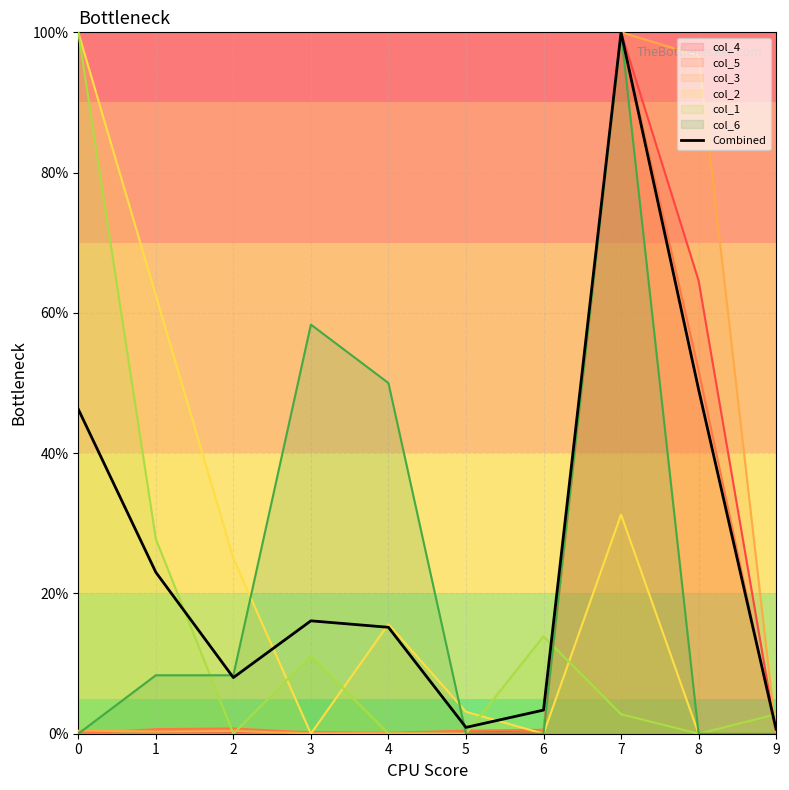

How many data points are above 16?

5